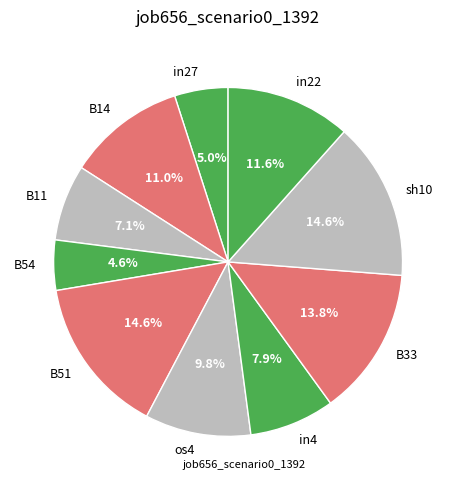

To the nearest percent, what portion does in22 represent?

12%